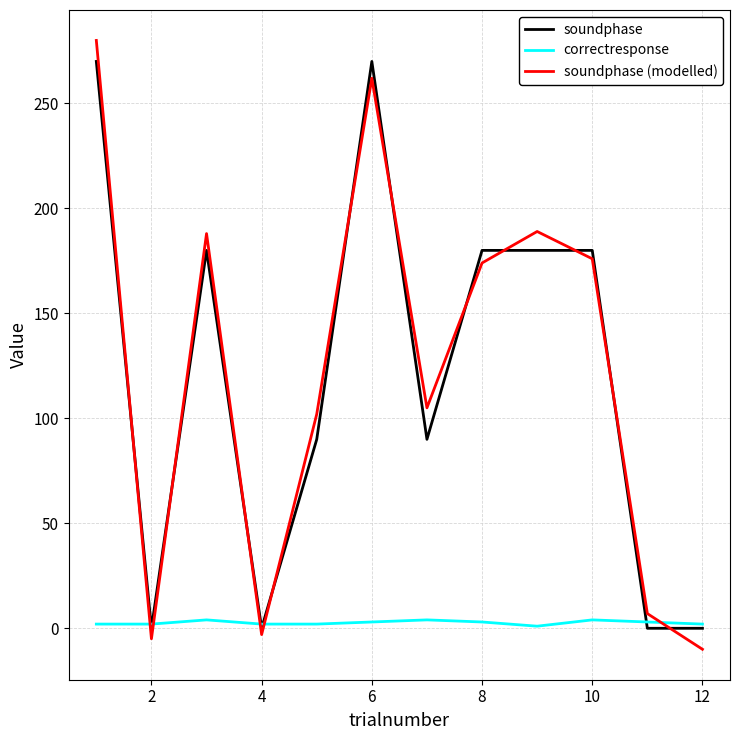

What is the smallest value displayed?

-10